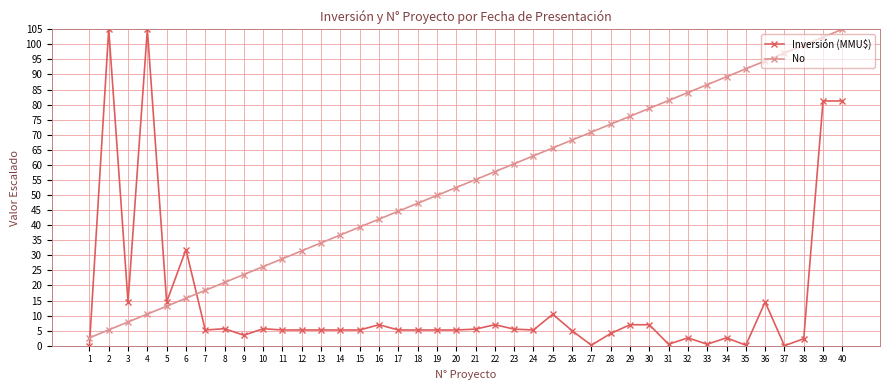

What is the value of the Inversión (MMU$) point at the 11th from the left?

5.2